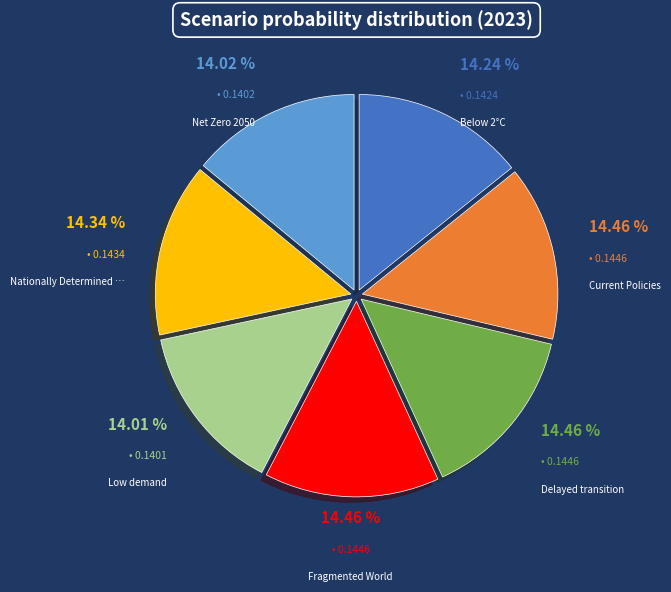

Is there any slice that represents more than half of the pie?

No